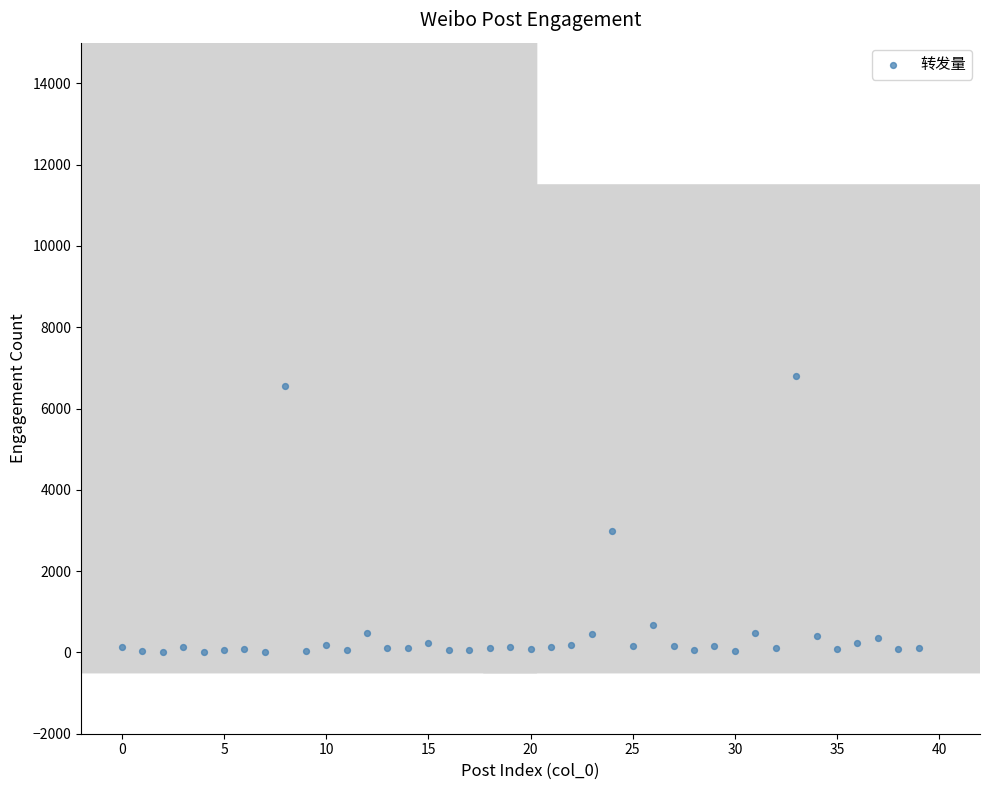

What Y value in the scatter plot is closest to 3405?

2978